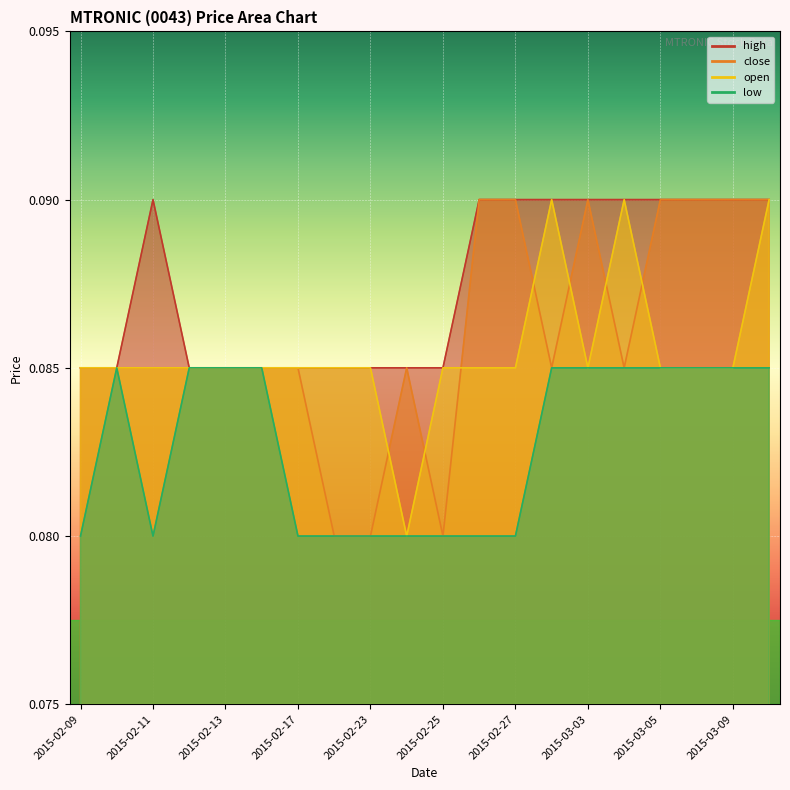

At which category is the sum across all series the highest?

2015-03-10